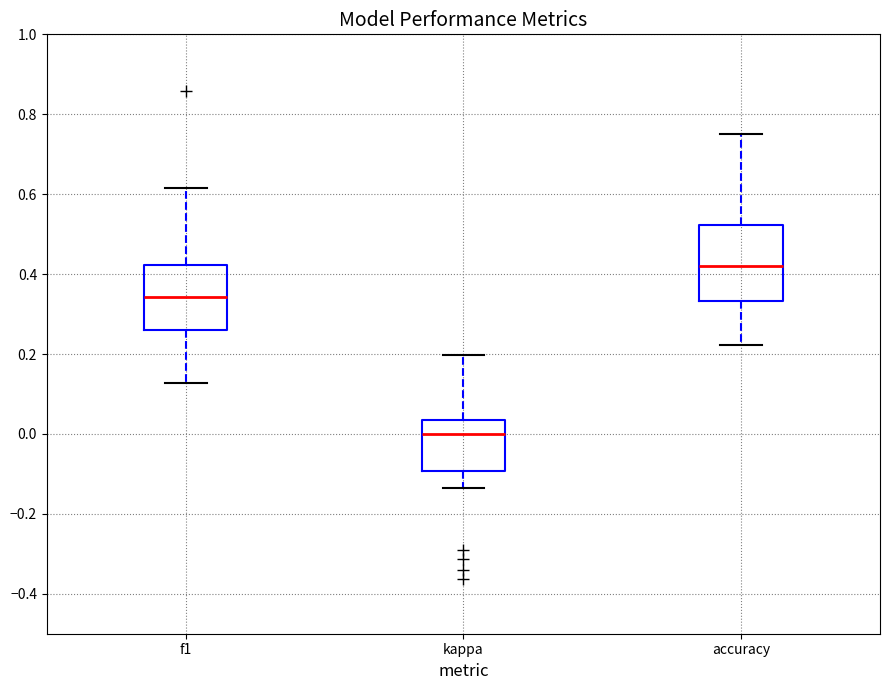

Where does the upper whisker of the box for f1 end on the y-axis? The values are not printed on the chart, so give them approximately, as read against the axis.

0.62